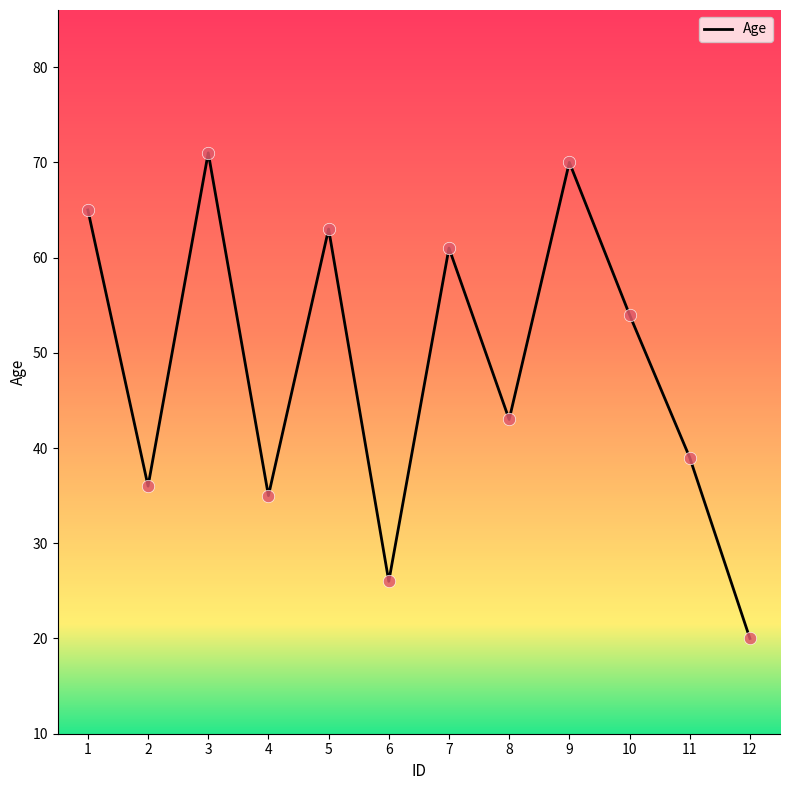

What is the change in value from 6 to 12?

-6